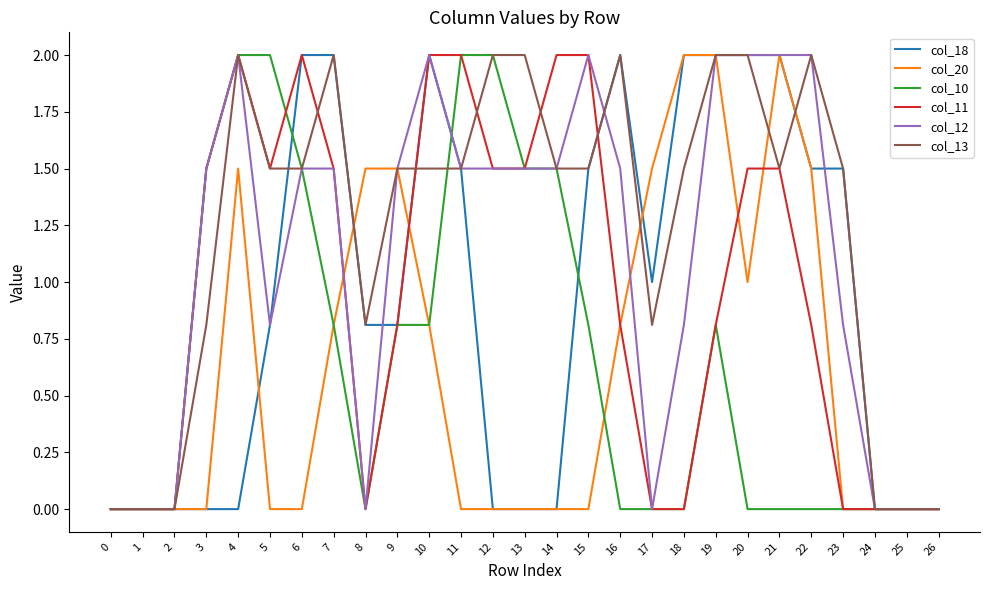

True or false: col_12 has a value of 0.5 at 6.

False